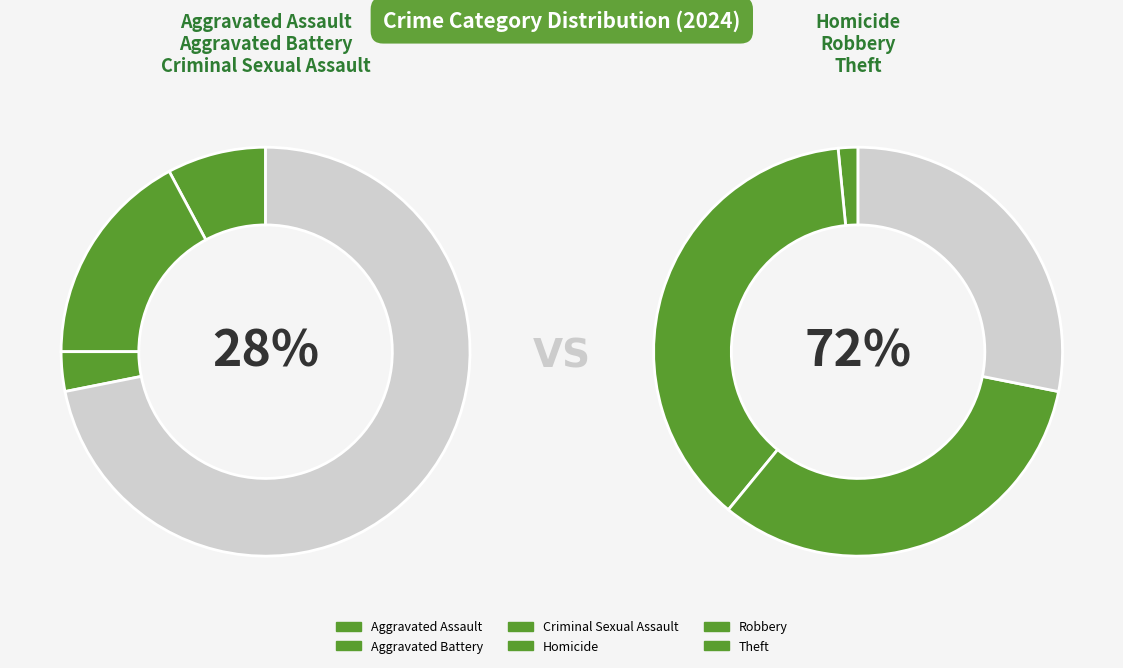

Is Homicide the majority of the pie?

No